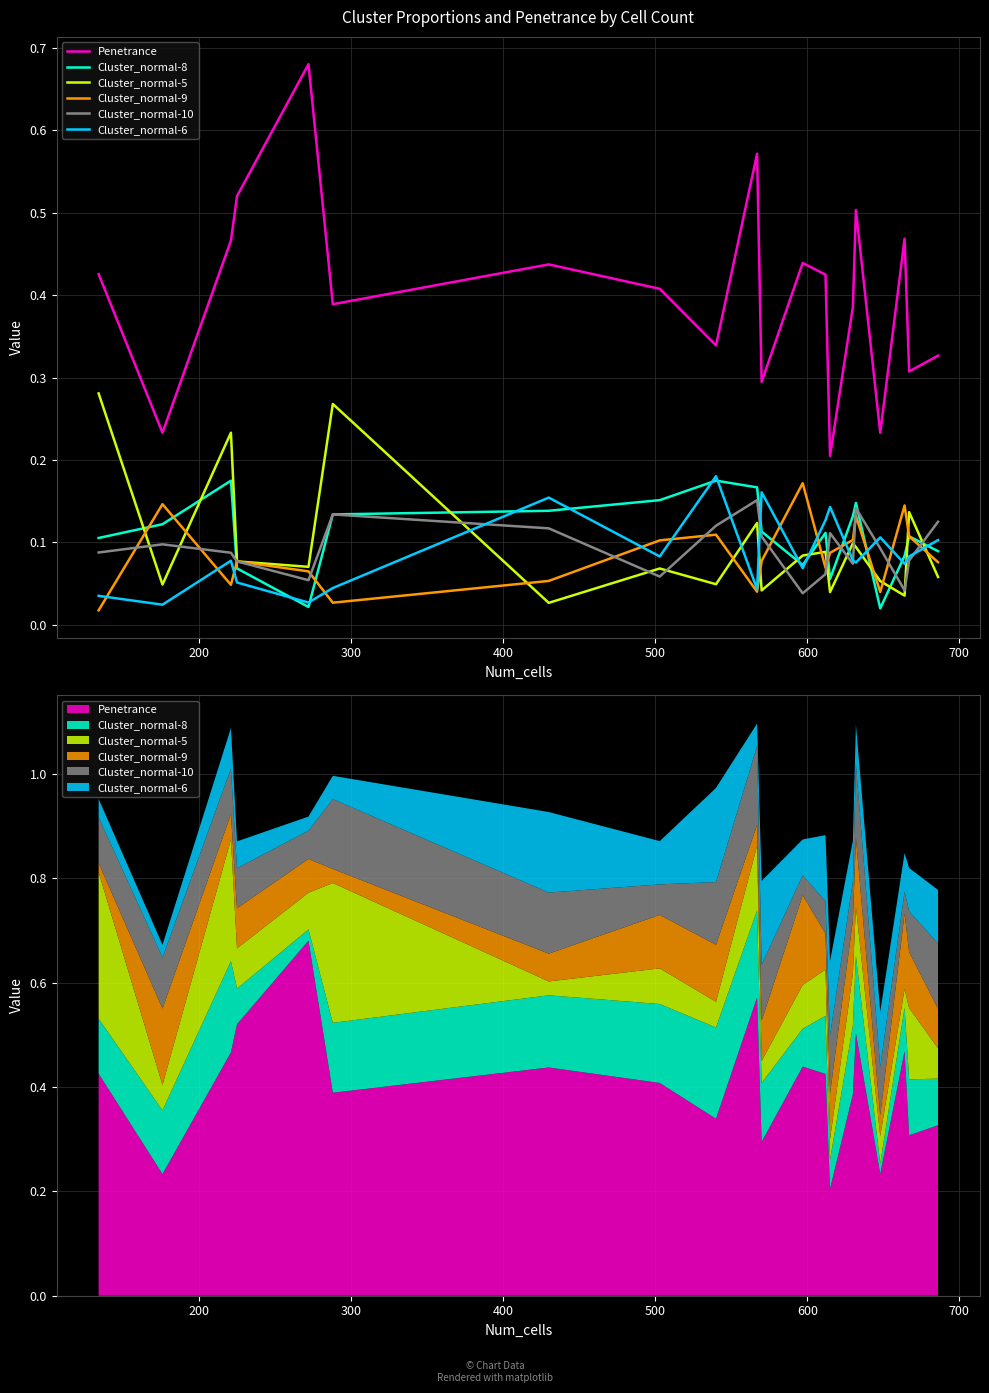

How many interior local peaks does the Cluster_normal-10 series have?

5